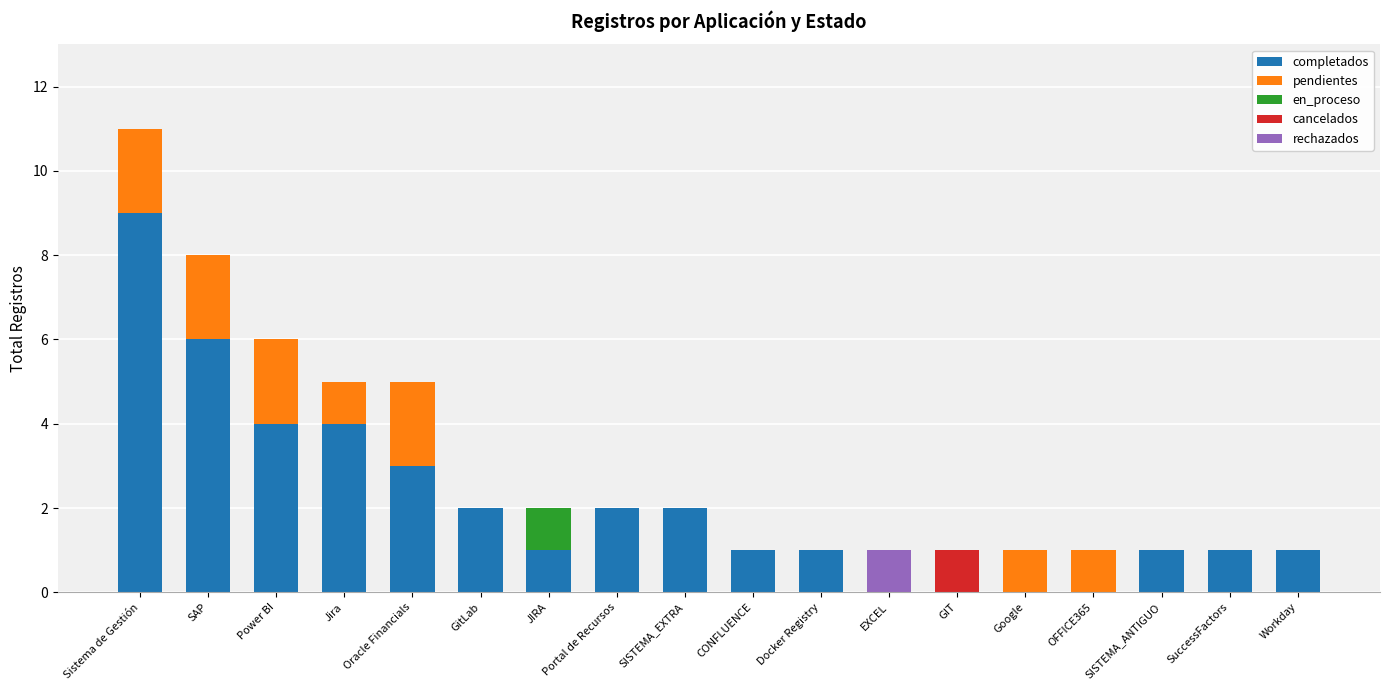

What is the highest value of the completados series?

9